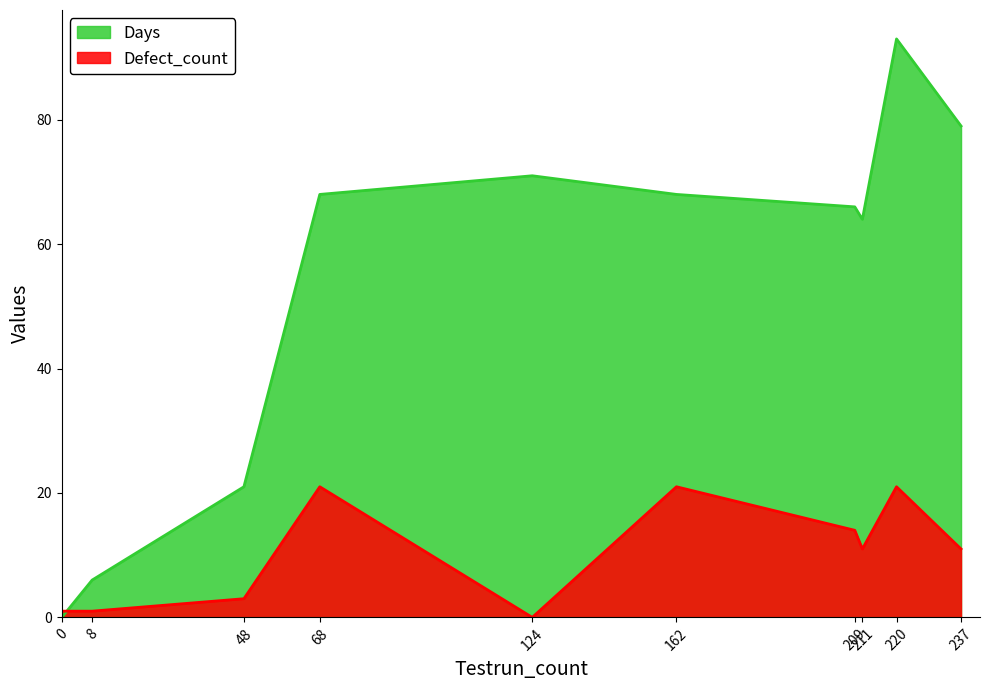

What is the approximate value of Defect_count at 162, to the nearest 5?

20